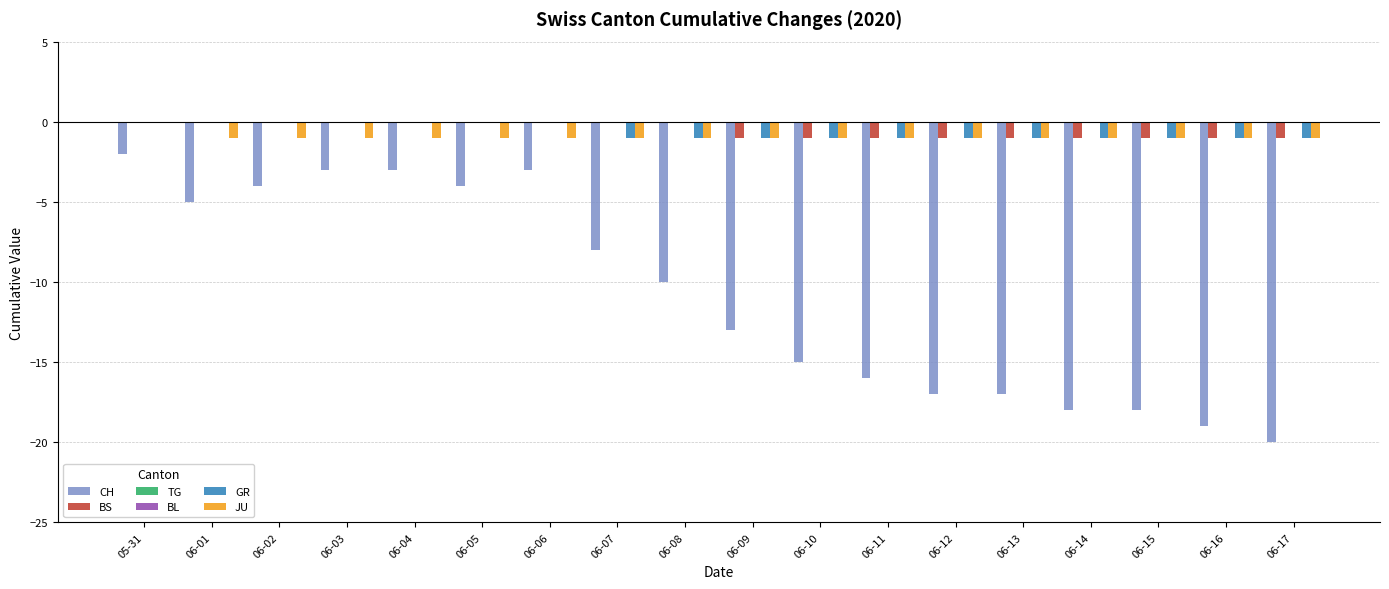

How many groups of bars are there?

18